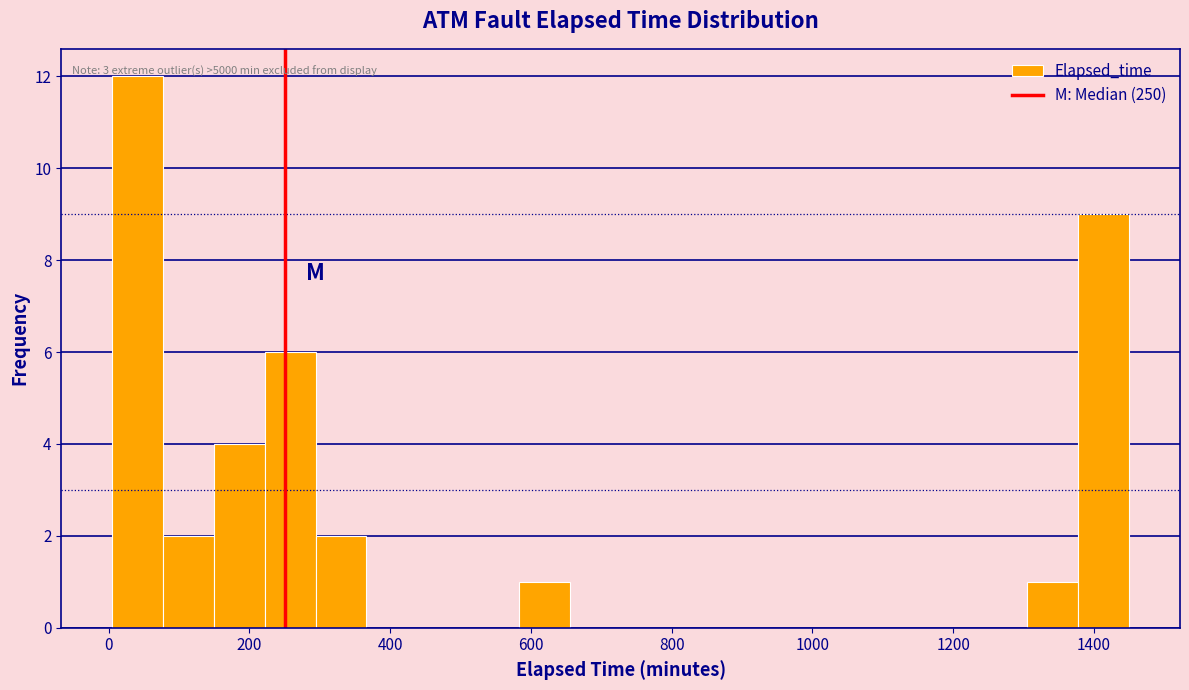

Around what value on the x-axis is the tallest bar? Give the approximate position of its centre, as read against the axis.

40